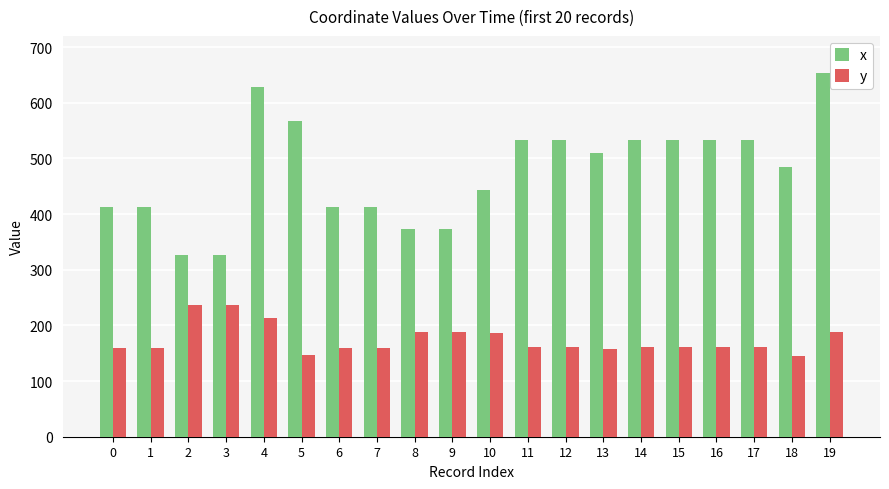

Is it true that y equals 145 at 18?

True